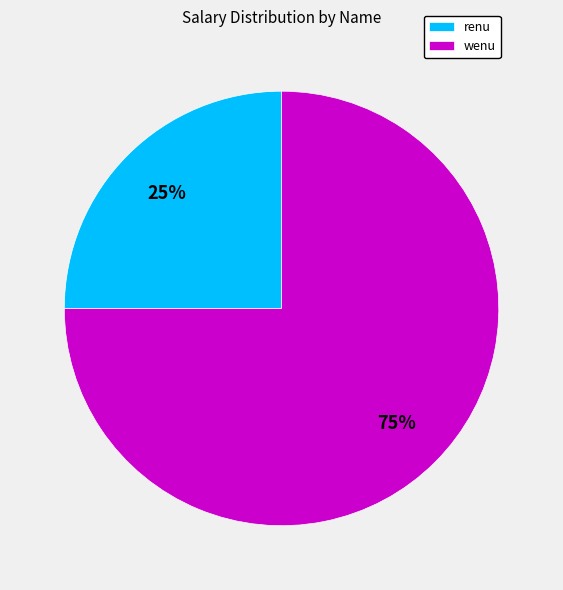

How many slices are in this pie chart?

2